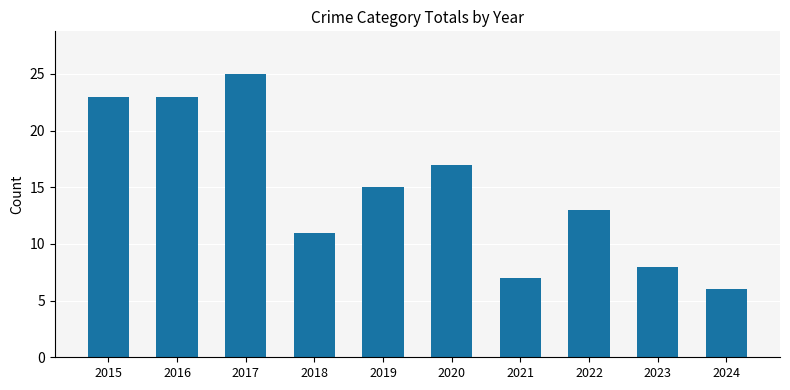

What is the change in value from 2017 to 2023?

-17